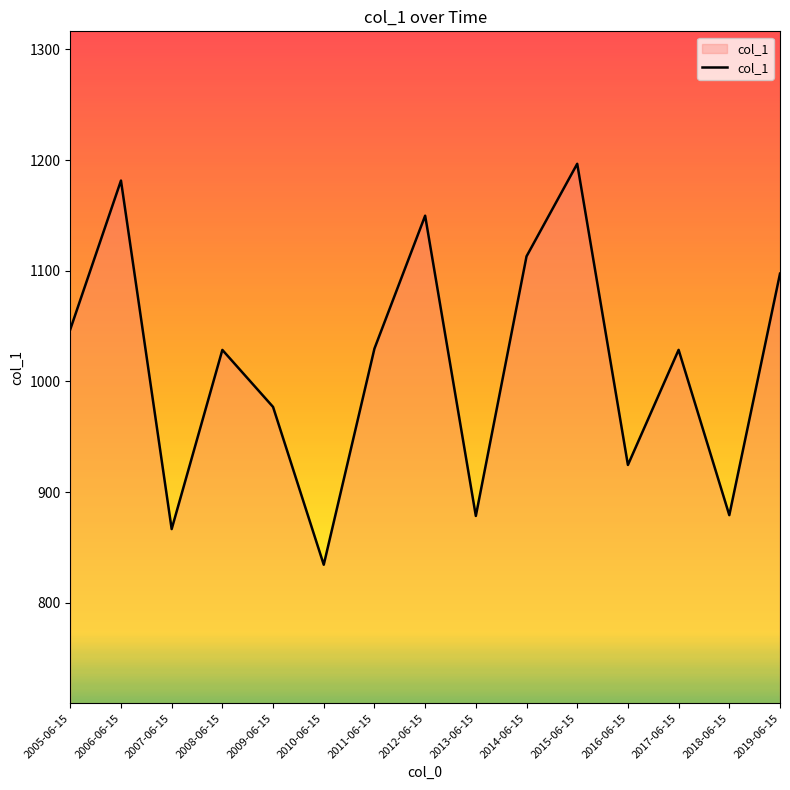

Approximately how many times larger is the value at 2014-06-15 compared to 2008-06-15?

1.1